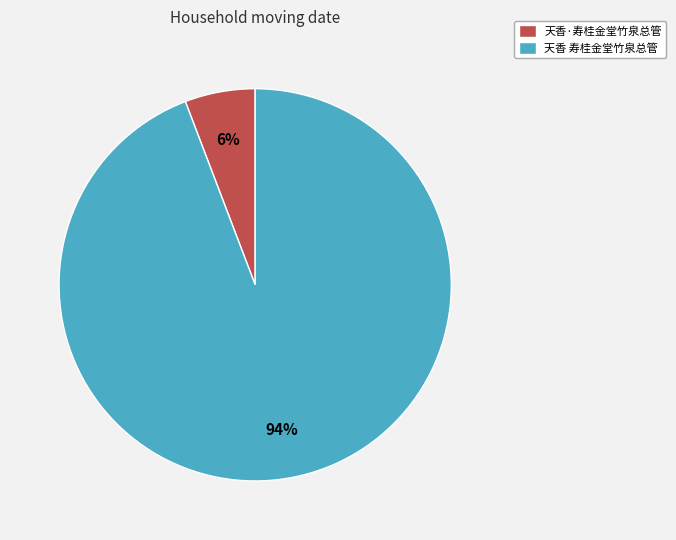

To the nearest percent, what is the difference between the 天香·寿桂金堂竹泉总管 and 天香 寿桂金堂竹泉总管 slice percentages?

88%